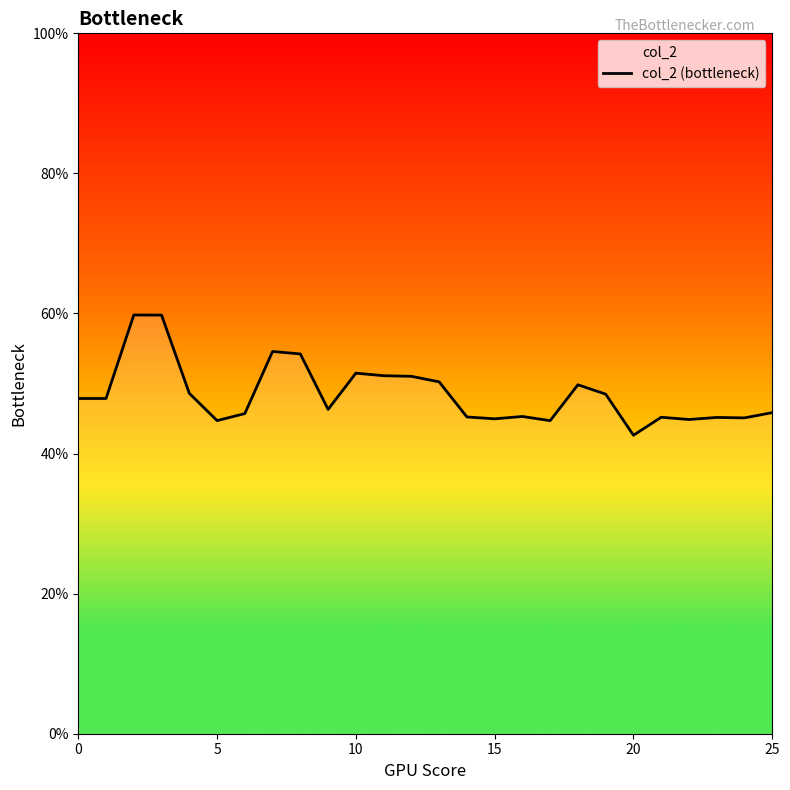

Is it true that the value at 19 is 0.8?

False